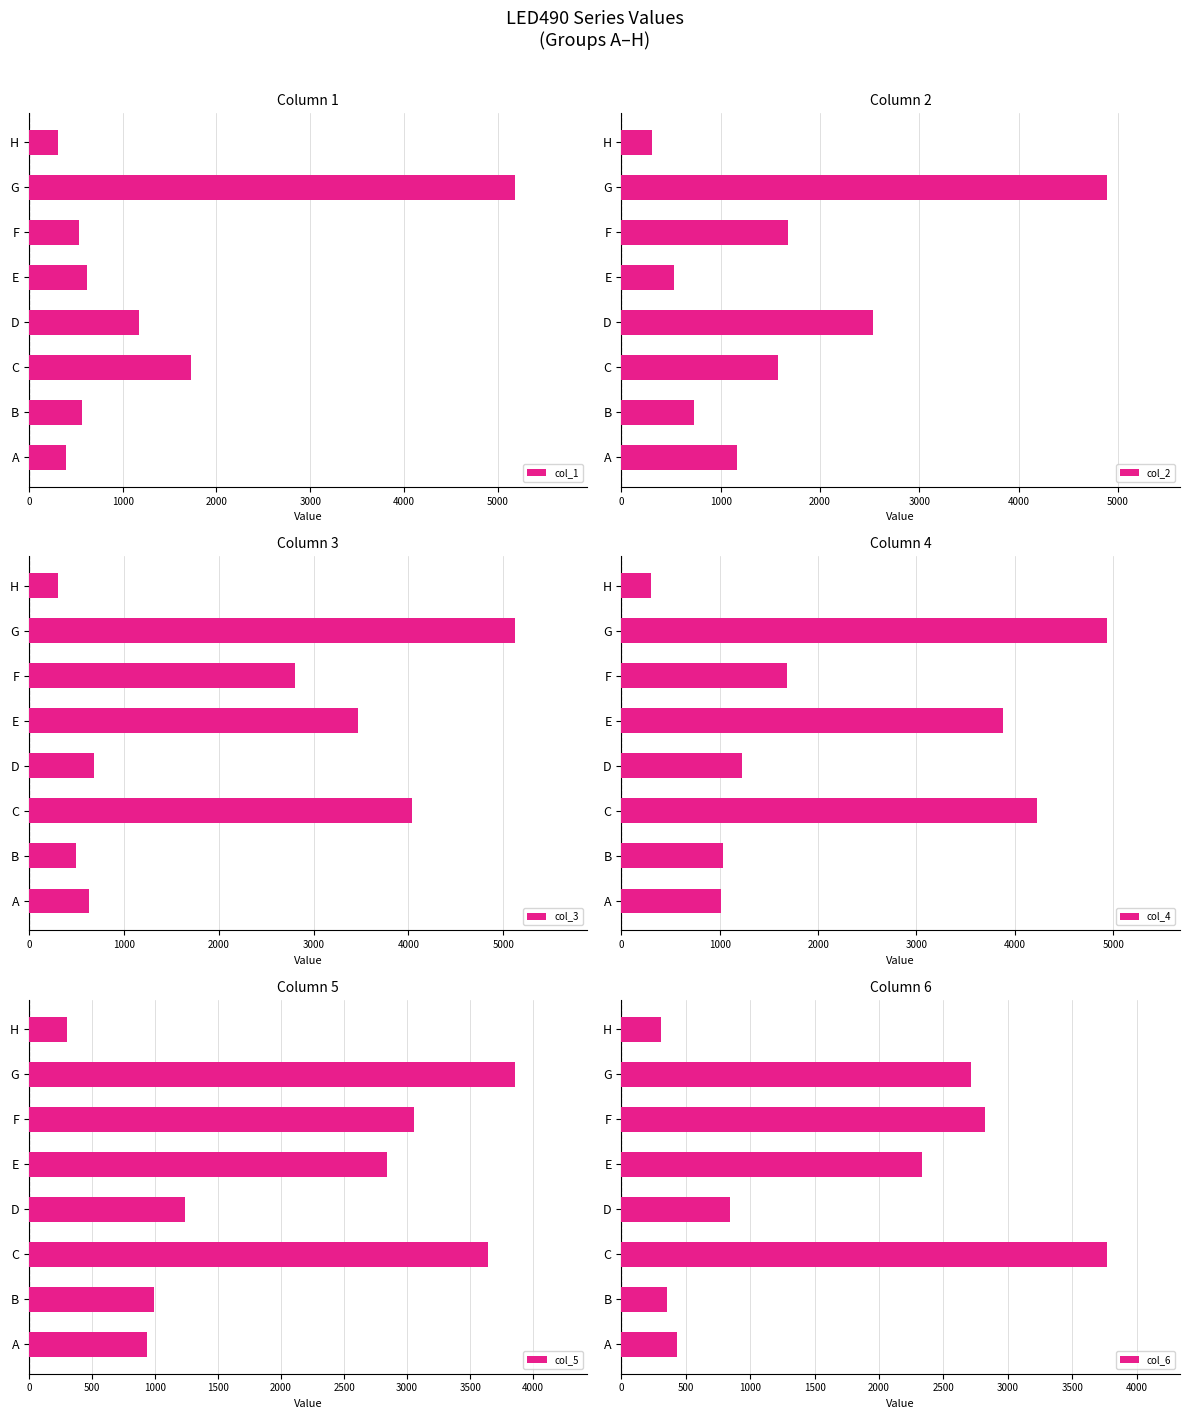

What value does the col_6 series have at C, to the nearest 100?

3800